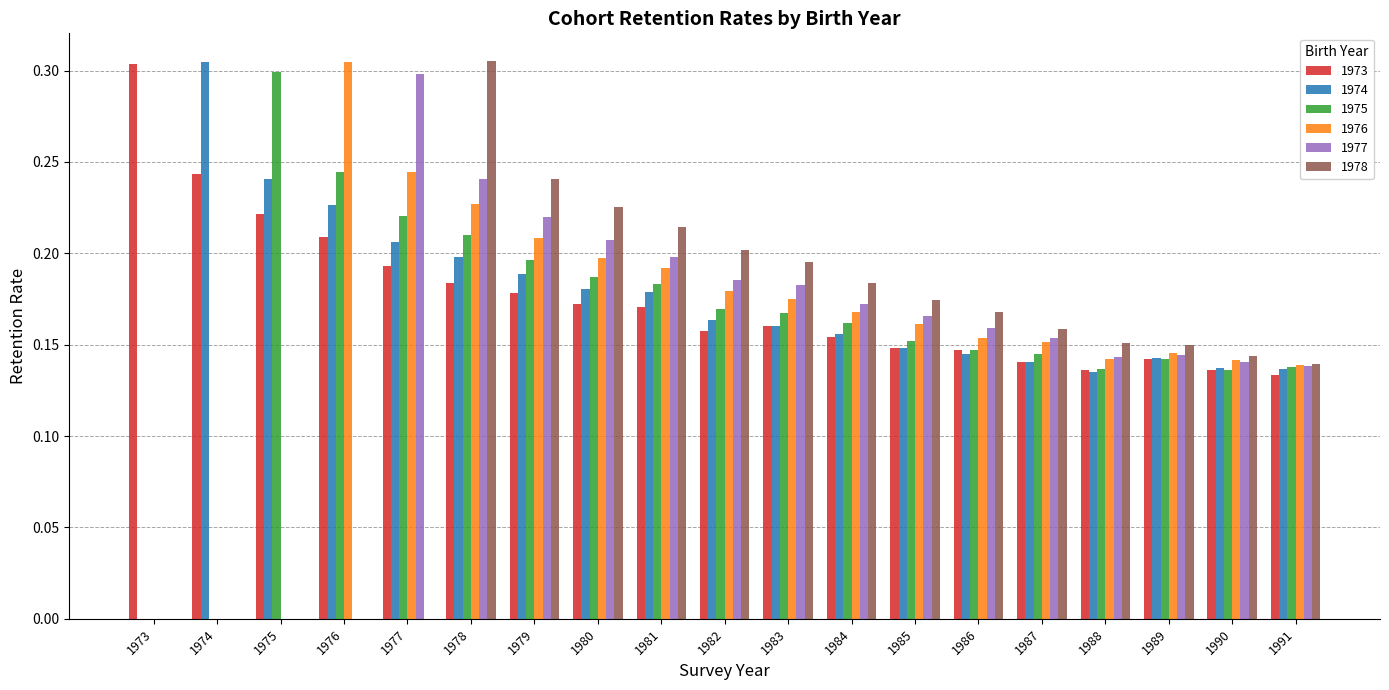

What is the total value across all series at 1975?

0.8